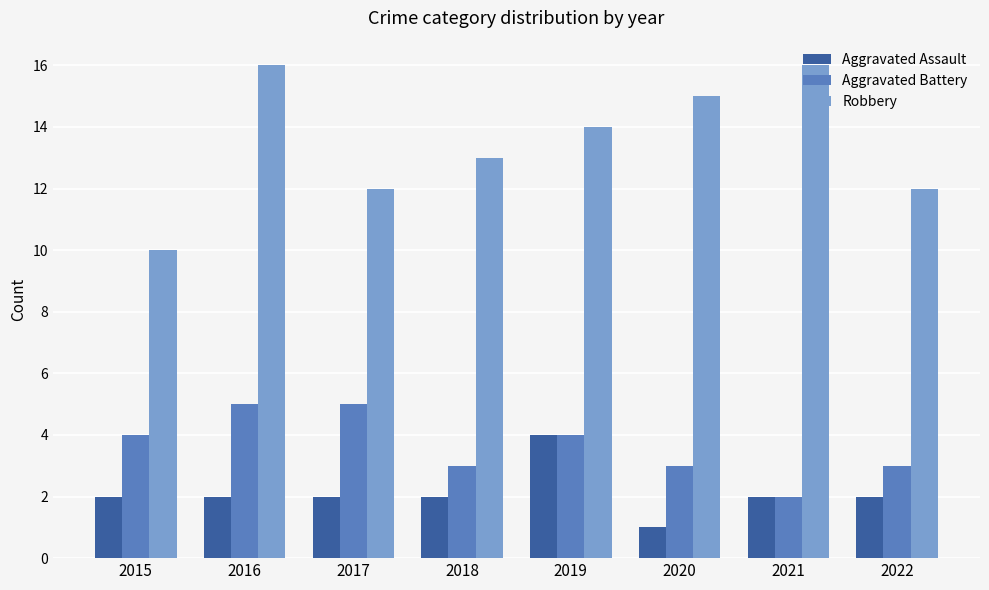

List the series in order of their peak value, highest first.

Robbery, Aggravated Battery, Aggravated Assault